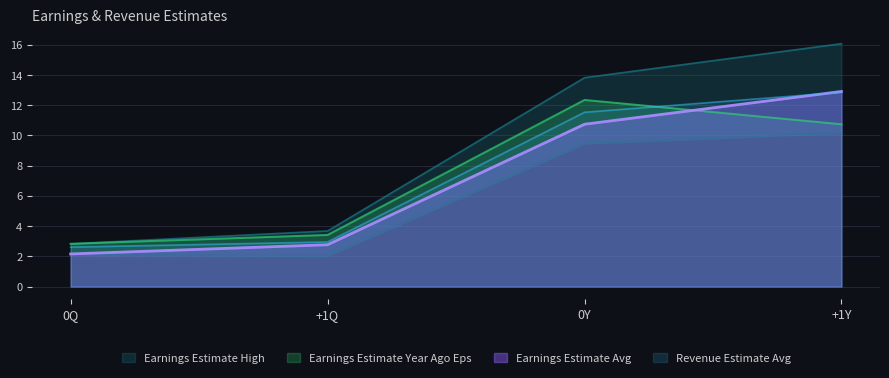

Reading left to right, list all the values displayed in this chart.

Earnings Estimate Avg: 0Q=2.2	+1Q=2.8	0Y=10.7	+1Y=12.9
Earnings Estimate Low: 0Q=2.1	+1Q=2.0	0Y=9.5	+1Y=10.2
Earnings Estimate High: 0Q=2.8	+1Q=3.7	0Y=13.8	+1Y=16.1
Earnings Estimate Year Ago Eps: 0Q=2.8	+1Q=3.4	0Y=12.3	+1Y=10.7
Revenue Estimate Avg: 0Q=2.6	+1Q=3.0	0Y=11.5	+1Y=12.9